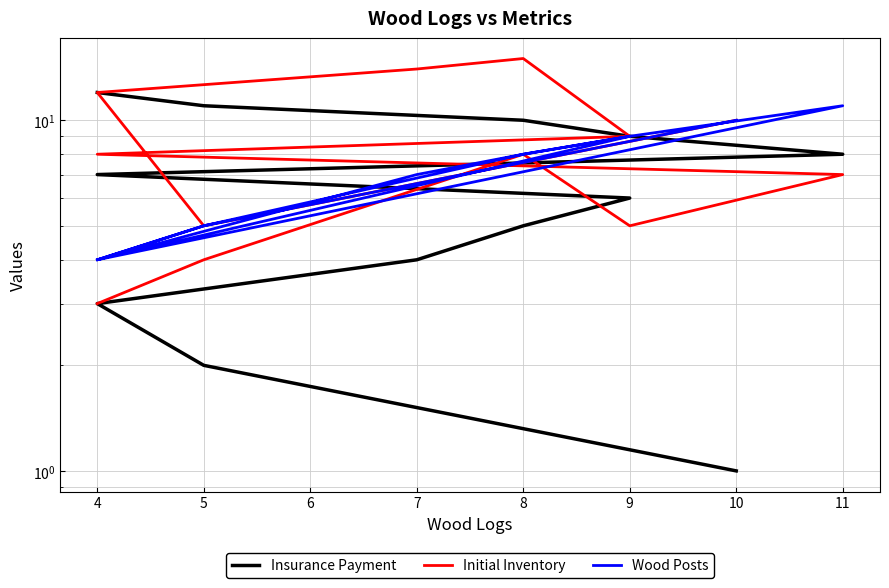

Rank the series by their maximum value, from highest to lowest.

Initial Inventory, Insurance Payment, Wood Posts